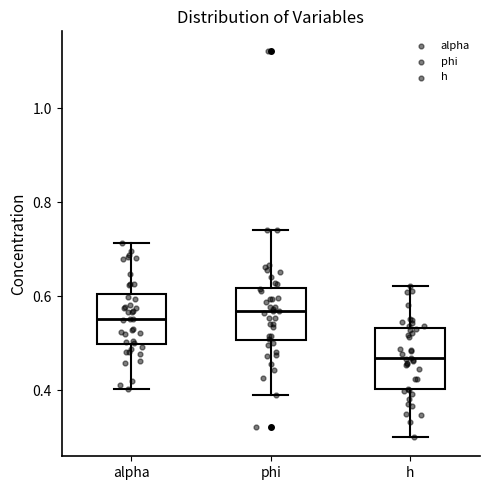

Reading left to right, read every box against the y-axis: the position of its median line, the range the box covers, and the ends of its whiskers. The values are not printed on the chart, so give them approximately, as read against the axis.

alpha: median 0.56, box 0.50 to 0.60, whiskers 0.40 to 0.72
phi: median 0.56, box 0.50 to 0.62, whiskers 0.38 to 0.74
h: median 0.46, box 0.40 to 0.54, whiskers 0.30 to 0.62